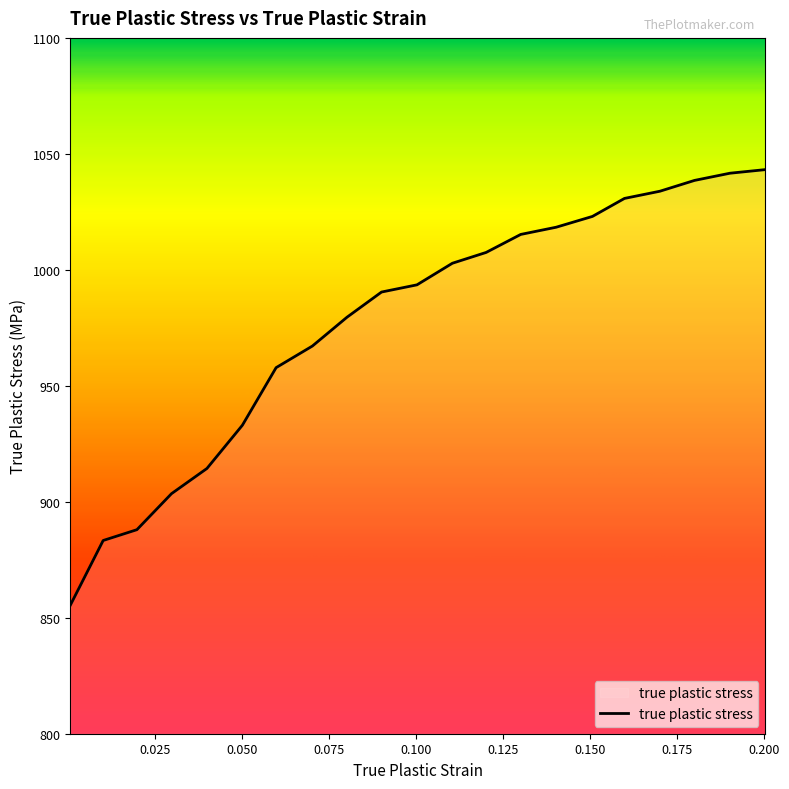

What is the minimum value shown in the chart?

855.4